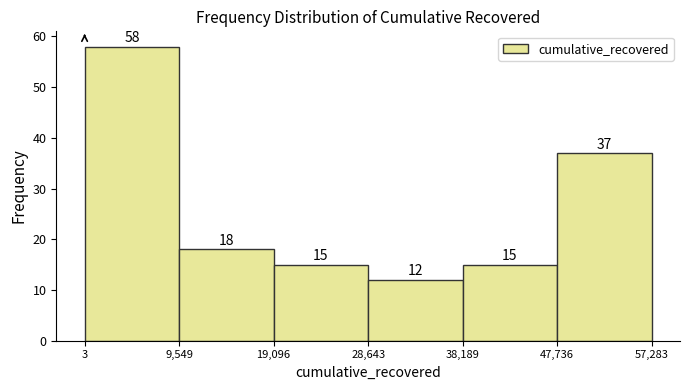

Reading left to right, list every bar in this chart as the range it spans on the x-axis followed by its height.

3 to 9,549: 58
9,549 to 19,096: 18
19,096 to 28,643: 15
28,643 to 38,189: 12
38,189 to 47,736: 15
47,736 to 57,283: 37